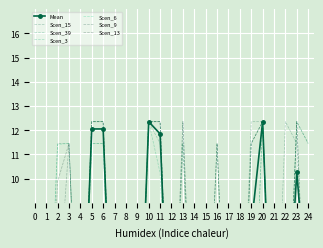

What is the difference between the highest and lowest values at 6?

0.9